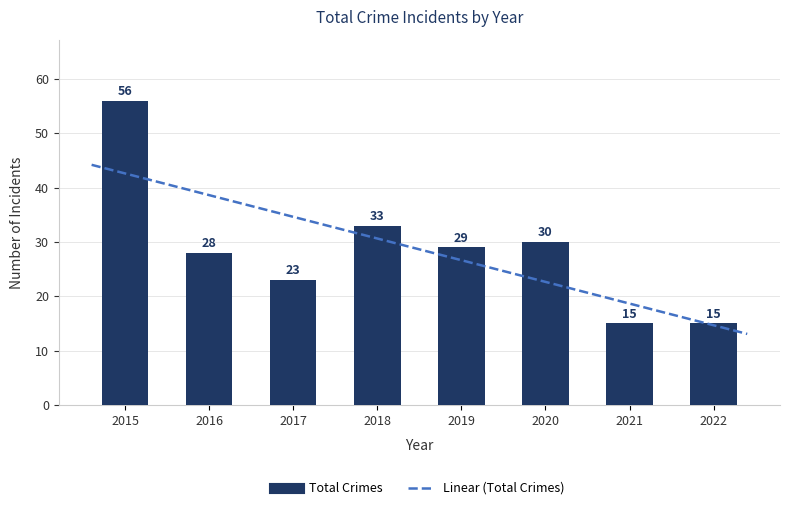

Reading right to left, extract all data points from this chart.

2022=15	2021=15	2020=30	2019=29	2018=33	2017=23	2016=28	2015=56